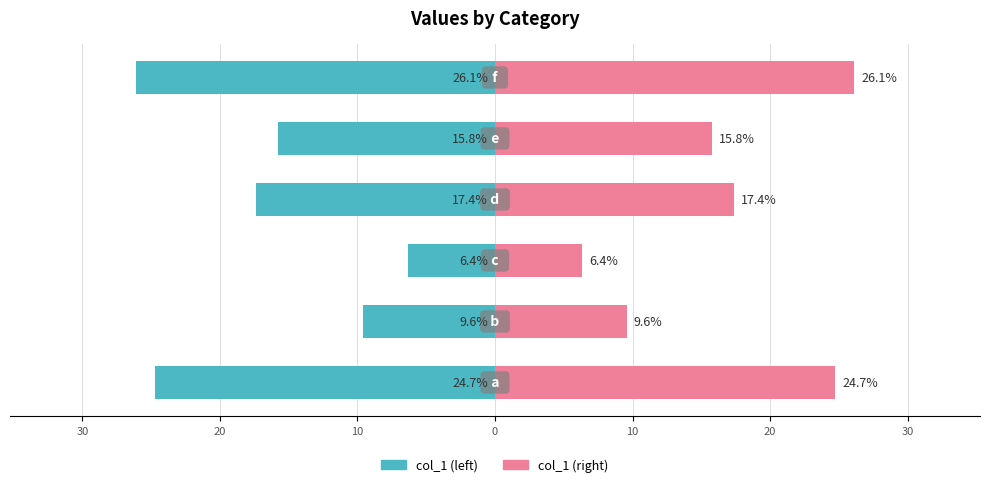

Which has a higher value, 0 or 30?

30